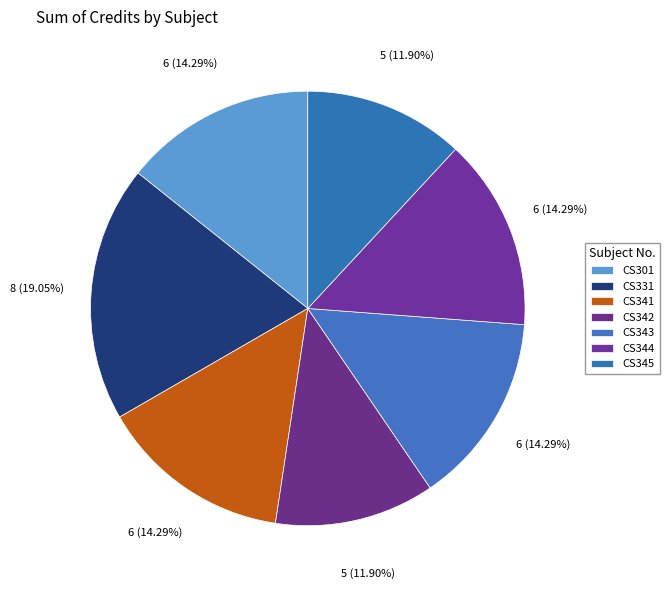

True or false: CS341 accounts for 4% of the total.

False